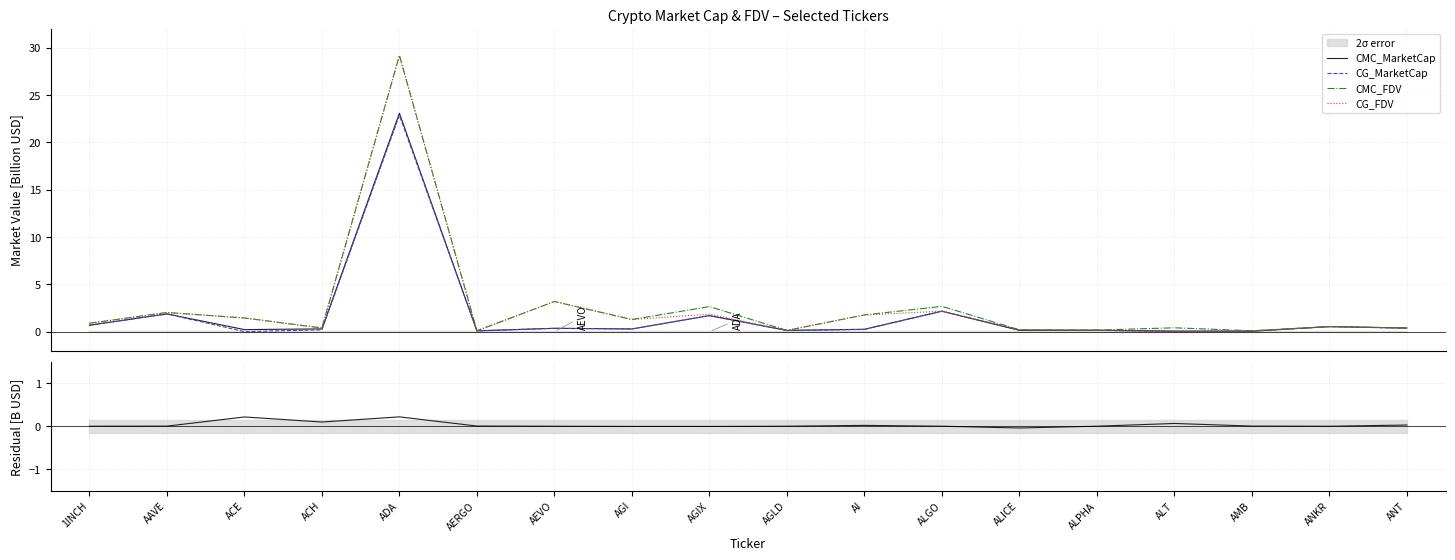

Which category has the lowest value across all series?

ALICE